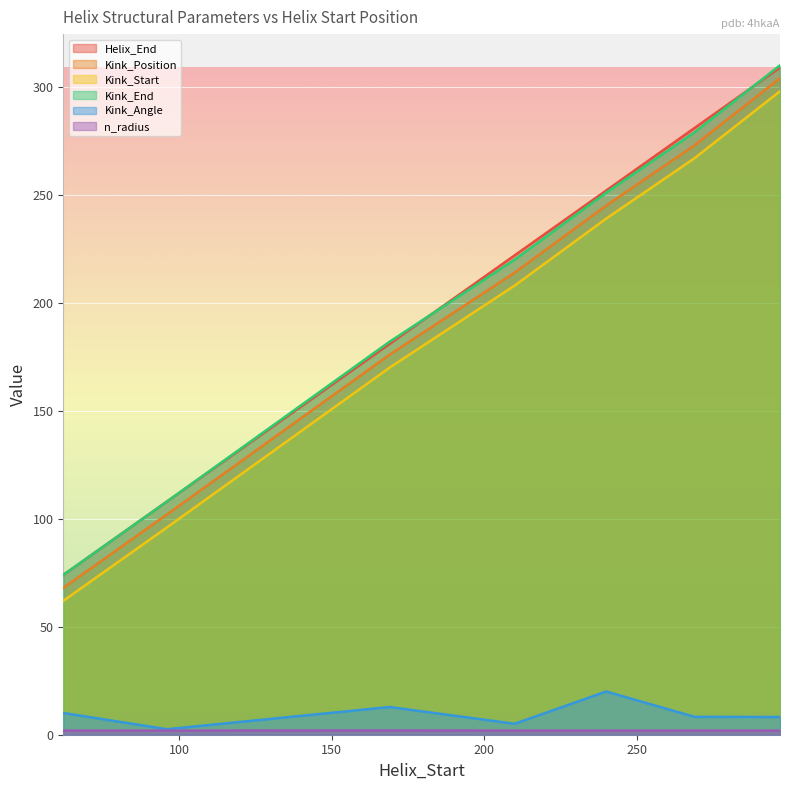

Rank the series by their maximum value, from lowest to highest.

n_radius, Kink_Angle, Kink_Start, Kink_Position, Helix_End, Kink_End